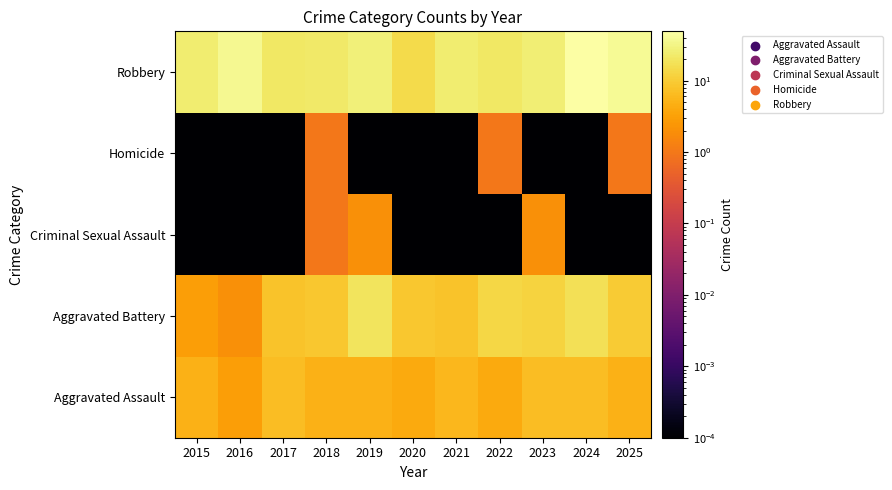

Rank the series by their maximum value, from lowest to highest.

Homicide, Criminal Sexual Assault, Aggravated Assault, Aggravated Battery, Robbery